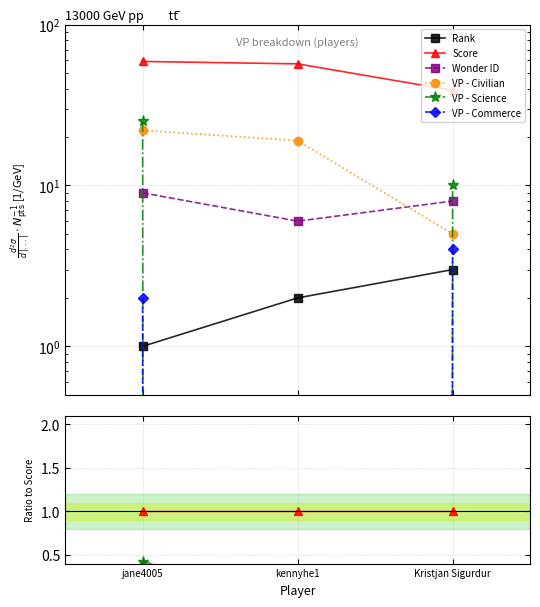

Where is Rank nearest to the value 0?

jane4005